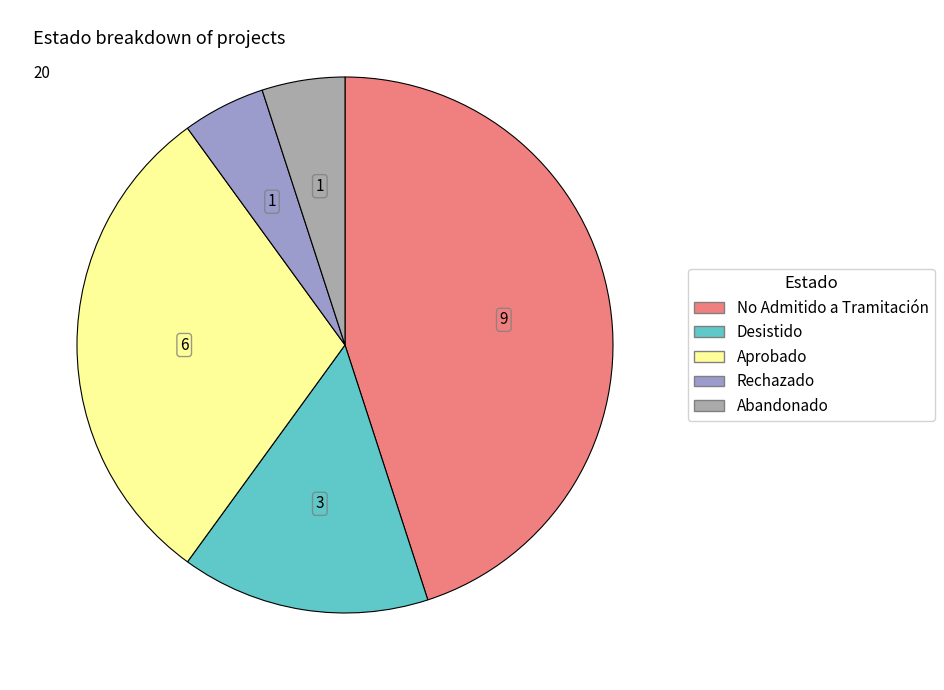

Is the sum of Abandonado and Rechazado greater than half?

No